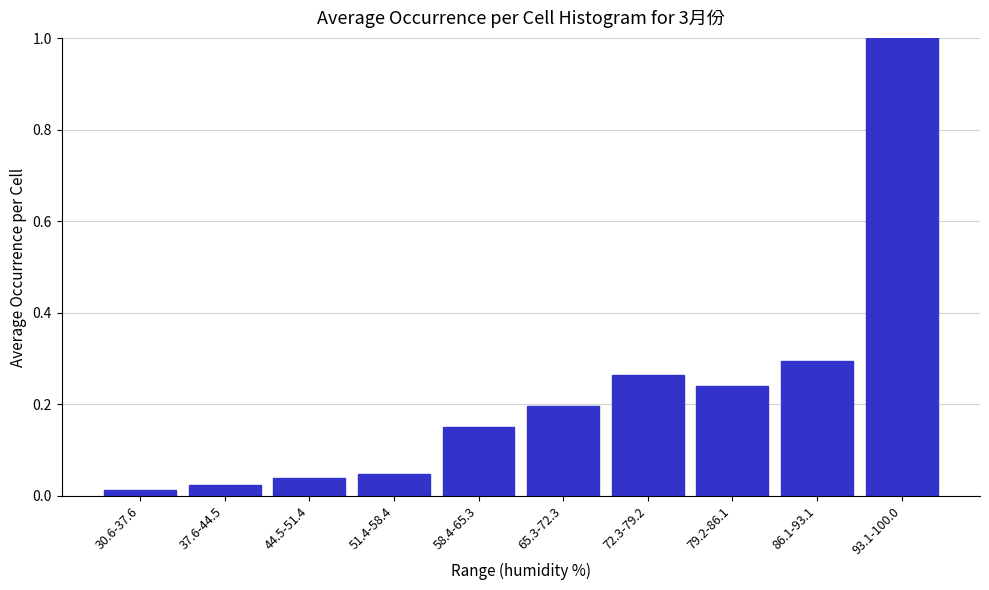

What is the label of the 10th bar from the left?

93.1-100.0